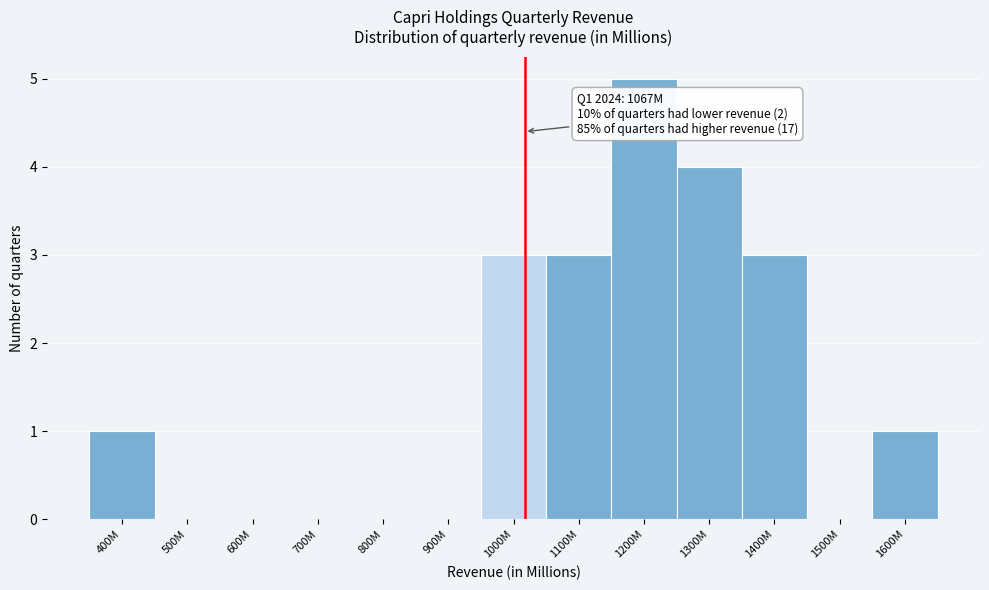

Reading left to right, transcribe all the data shown in this chart.

400M=1	500M=0	600M=0	700M=0	800M=0	900M=0	1000M=3	1100M=3	1200M=5	1300M=4	1400M=3	1500M=0	1600M=1